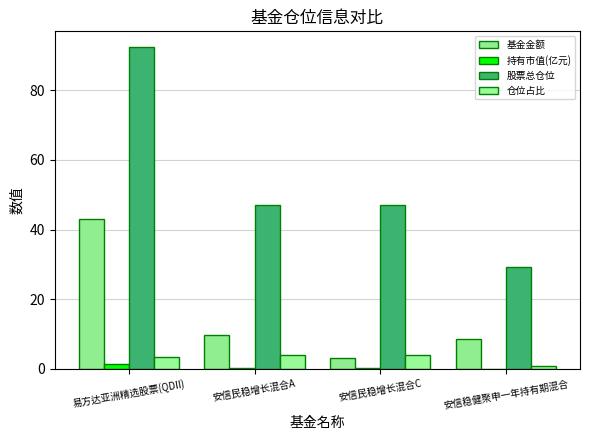

True or false: 仓位占比 has a value of 4.0 at 安信民稳增长混合A.

True